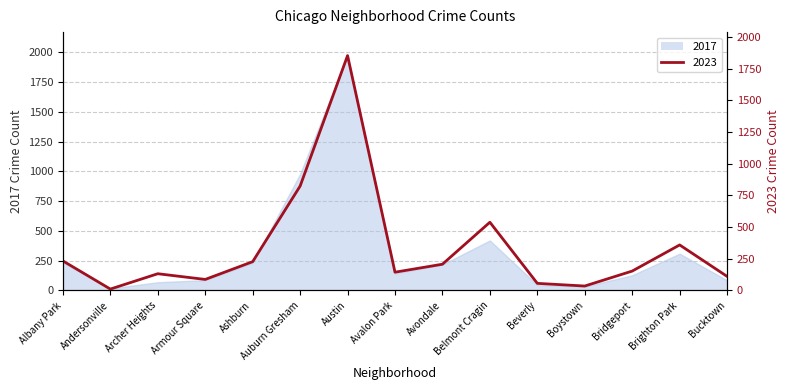

True or false: 2023 and 2017 cross at least once.

True